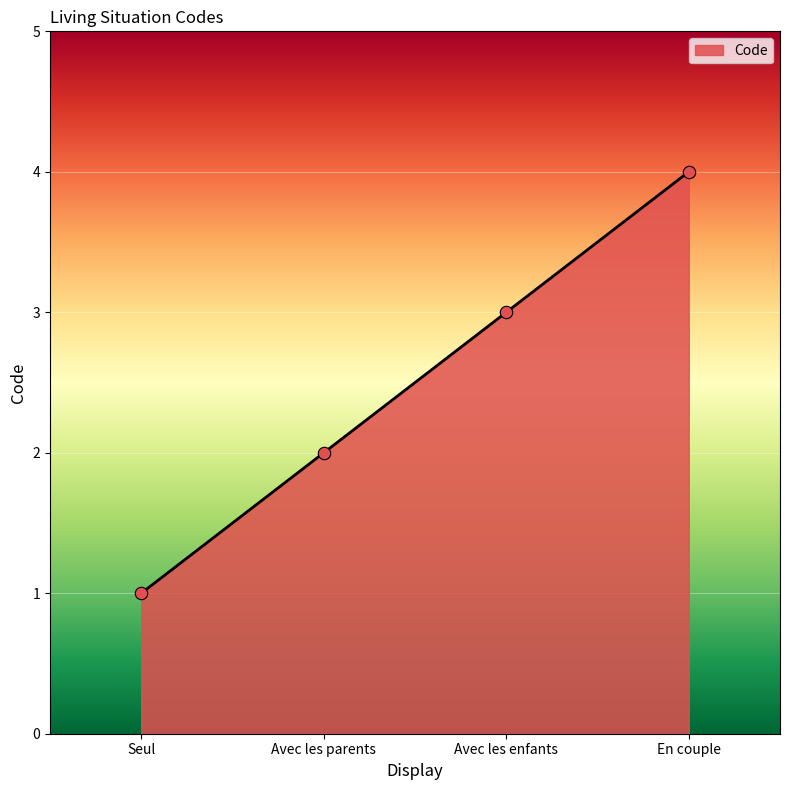

What is the change in value from Avec les parents to En couple?

+2